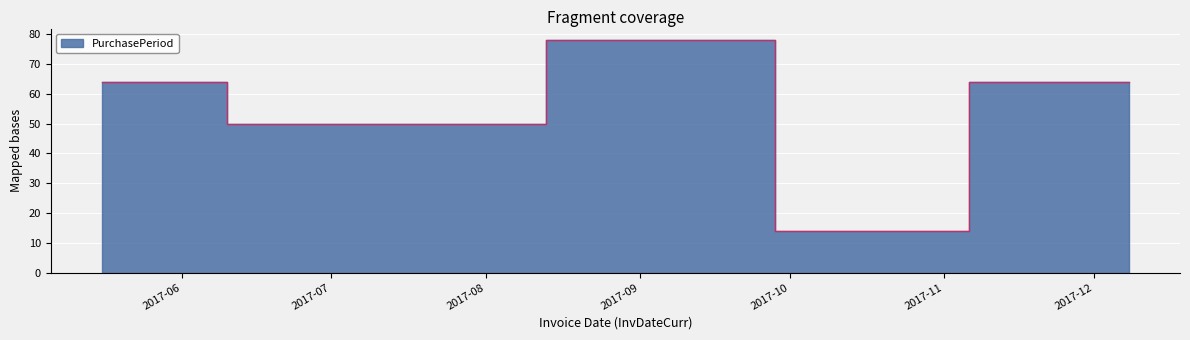

What is the value of the 5th point from the left?

64